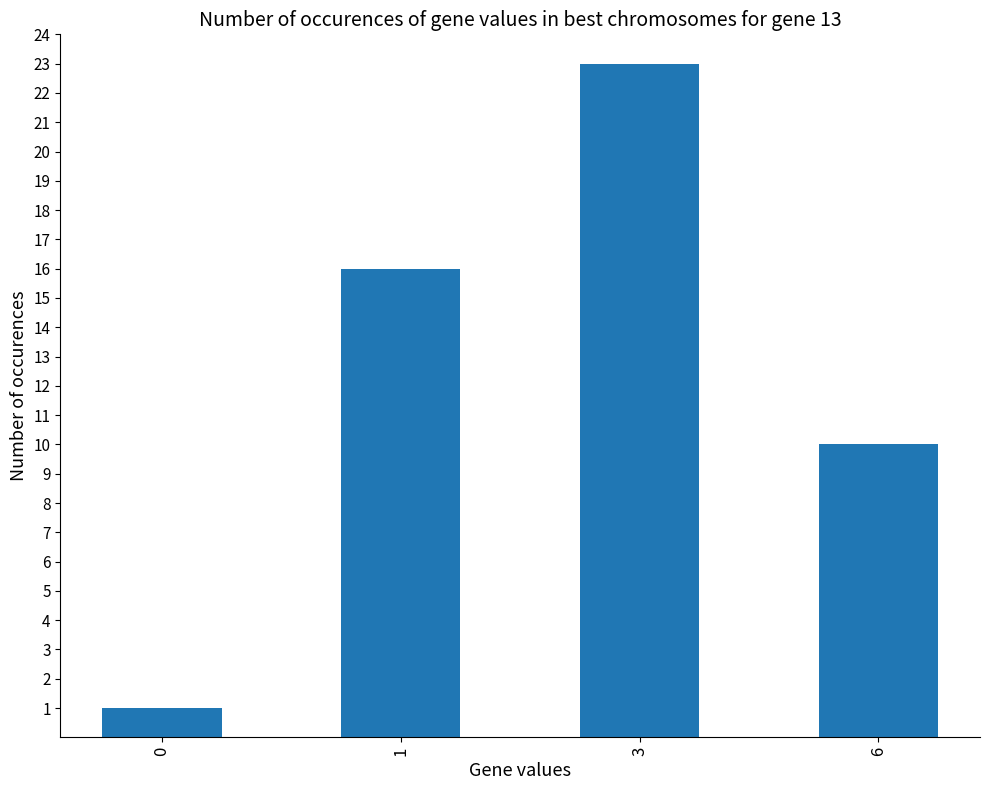

What is the greatest value displayed?

23